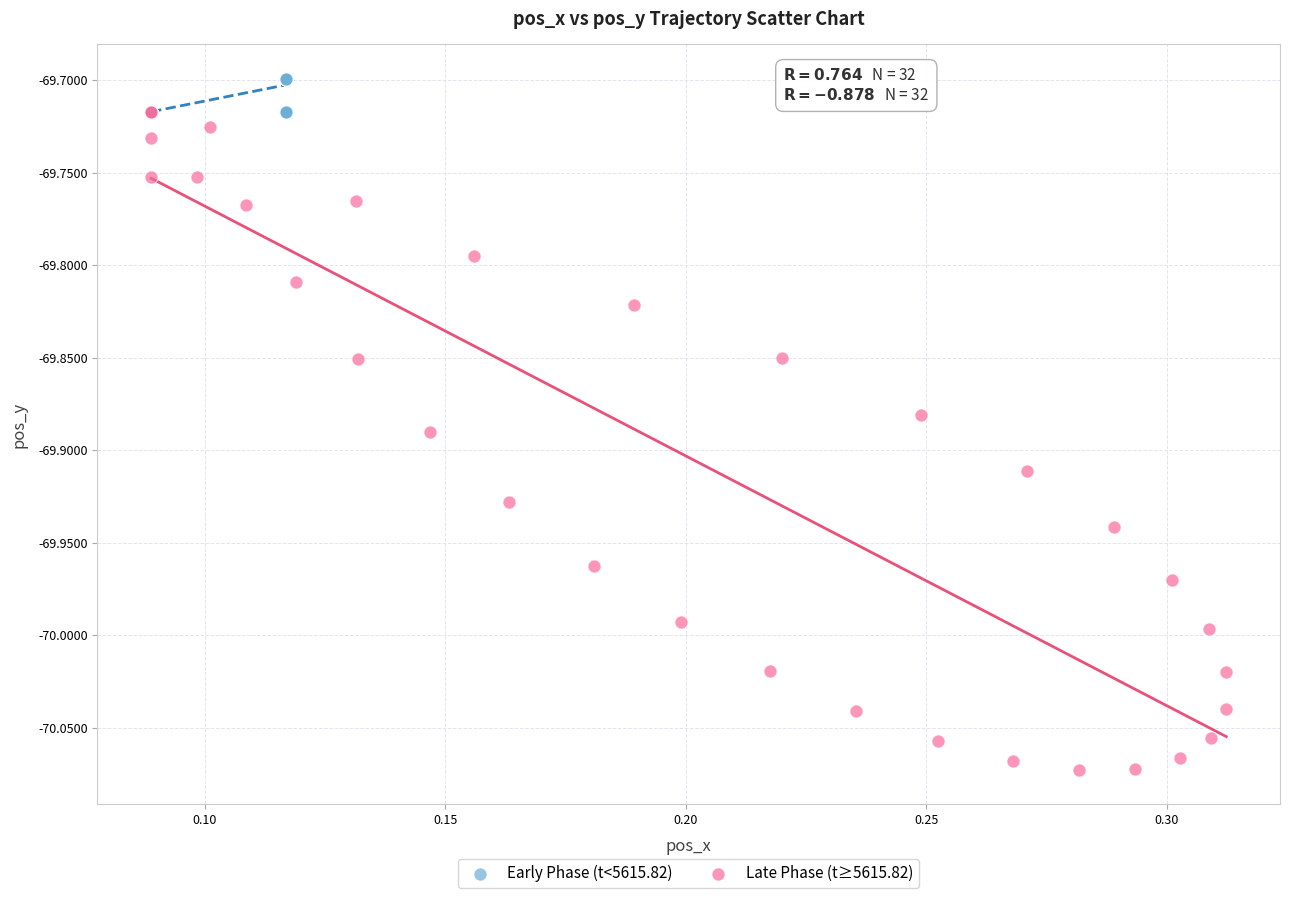

What are all the series names shown in the legend?

Early Phase (t<5615.82), Late Phase (t≥5615.82)